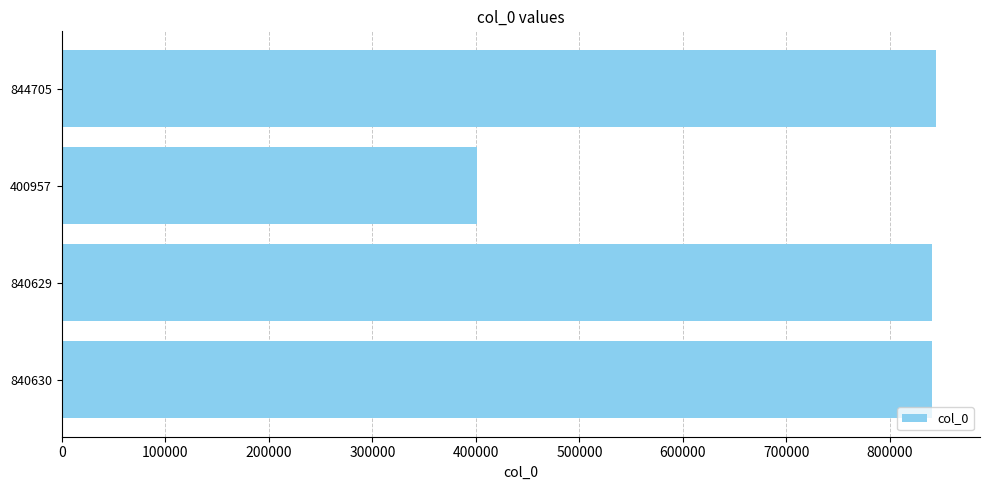

How many data points are less than 840630?

2